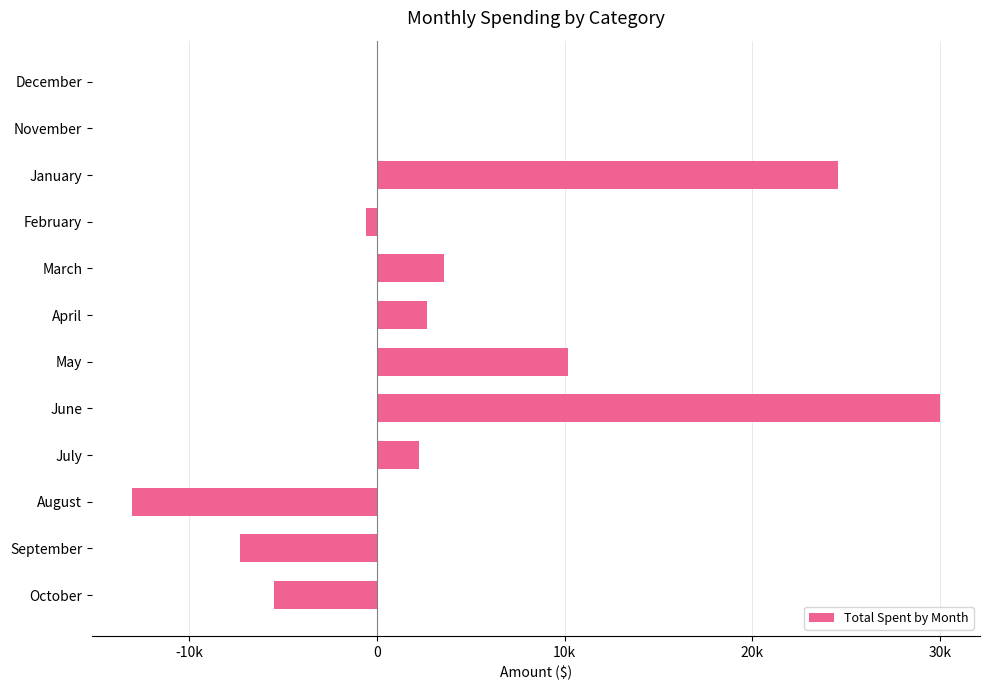

How many data points are above 2259?

5